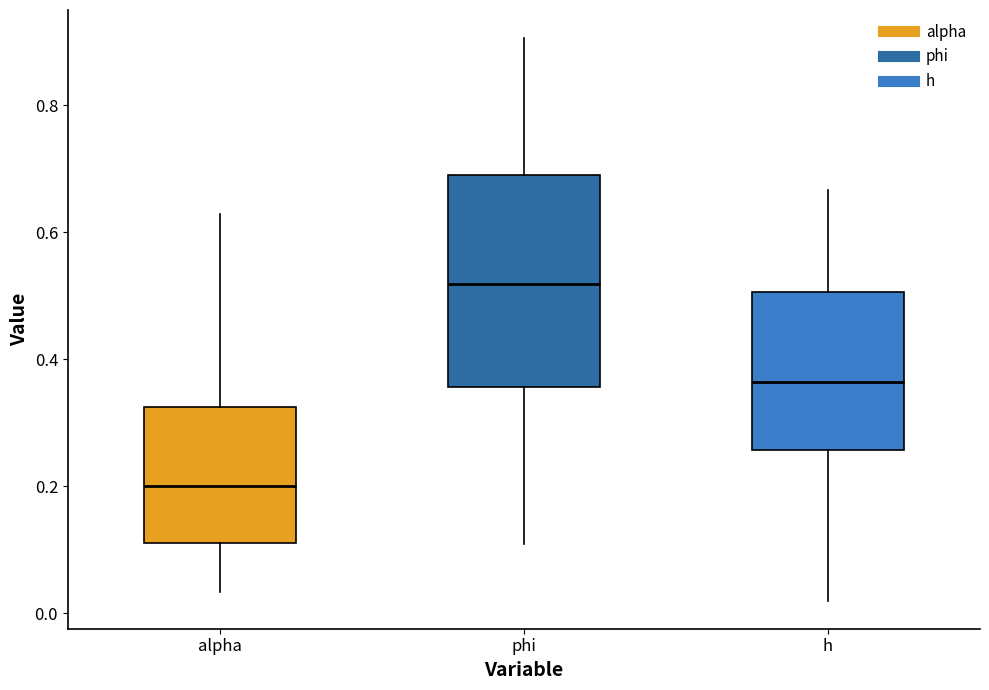

Where does the lower whisker of the box for h end on the y-axis? The values are not printed on the chart, so give them approximately, as read against the axis.

0.02